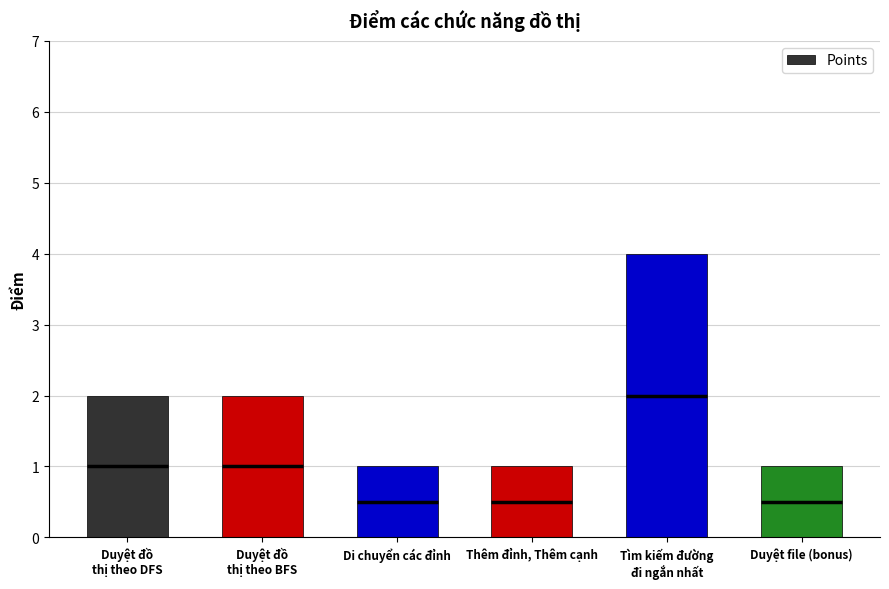

What is the greatest value displayed?

4